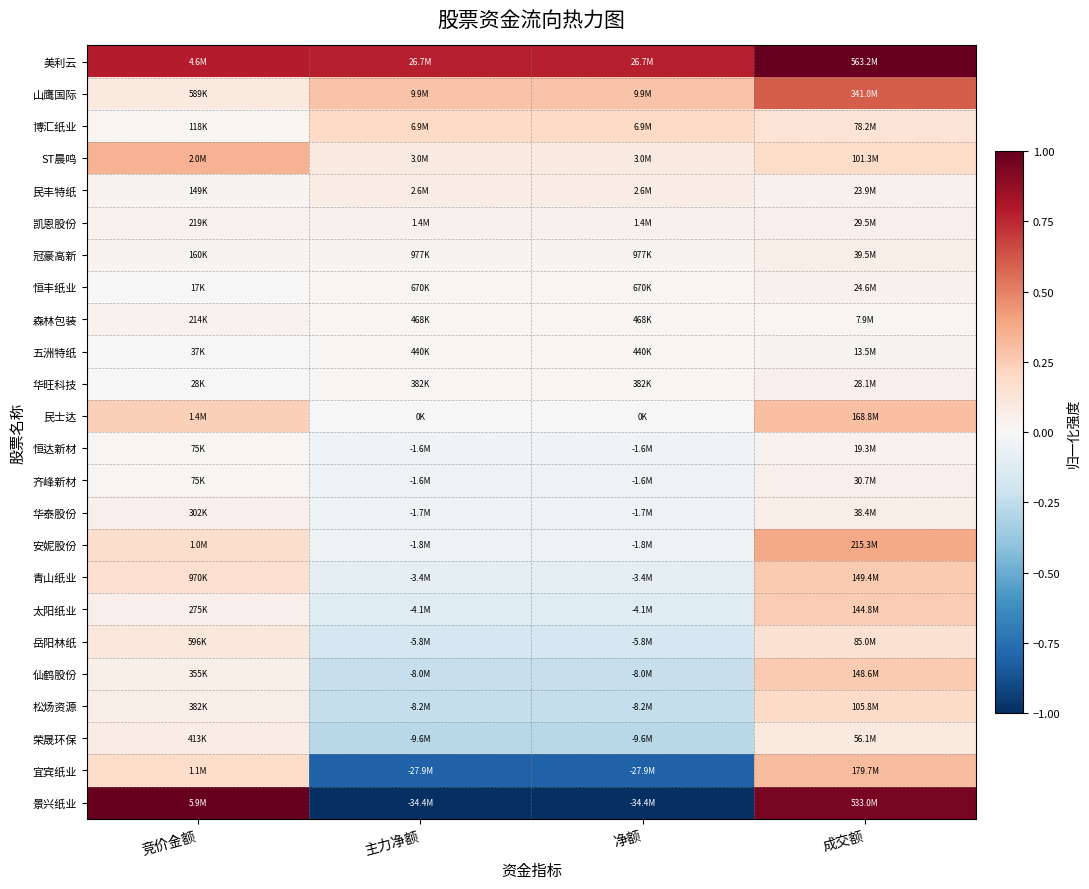

Reading right to left, extract all data points from this chart.

美利云: 成交额=1.0	净额=0.8	主力净额=0.8	竞价金额=0.8
山鹰国际: 成交额=0.6	净额=0.3	主力净额=0.3	竞价金额=0.1
博汇纸业: 成交额=0.1	净额=0.2	主力净额=0.2	竞价金额=0.0
ST晨鸣: 成交额=0.2	净额=0.1	主力净额=0.1	竞价金额=0.3
民丰特纸: 成交额=0.0	净额=0.1	主力净额=0.1	竞价金额=0.0
凯恩股份: 成交额=0.1	净额=0.0	主力净额=0.0	竞价金额=0.0
冠豪高新: 成交额=0.1	净额=0.0	主力净额=0.0	竞价金额=0.0
恒丰纸业: 成交额=0.0	净额=0.0	主力净额=0.0	竞价金额=0.0
森林包装: 成交额=0.0	净额=0.0	主力净额=0.0	竞价金额=0.0
五洲特纸: 成交额=0.0	净额=0.0	主力净额=0.0	竞价金额=0.0
华旺科技: 成交额=0.0	净额=0.0	主力净额=0.0	竞价金额=0.0
民士达: 成交额=0.3	净额=0.0	主力净额=0.0	竞价金额=0.2
恒达新材: 成交额=0.0	净额=-0.0	主力净额=-0.0	竞价金额=0.0
齐峰新材: 成交额=0.1	净额=-0.0	主力净额=-0.0	竞价金额=0.0
华泰股份: 成交额=0.1	净额=-0.0	主力净额=-0.0	竞价金额=0.1
安妮股份: 成交额=0.4	净额=-0.1	主力净额=-0.1	竞价金额=0.2
青山纸业: 成交额=0.3	净额=-0.1	主力净额=-0.1	竞价金额=0.2
太阳纸业: 成交额=0.3	净额=-0.1	主力净额=-0.1	竞价金额=0.0
岳阳林纸: 成交额=0.2	净额=-0.2	主力净额=-0.2	竞价金额=0.1
仙鹤股份: 成交额=0.3	净额=-0.2	主力净额=-0.2	竞价金额=0.1
松炀资源: 成交额=0.2	净额=-0.2	主力净额=-0.2	竞价金额=0.1
荣晟环保: 成交额=0.1	净额=-0.3	主力净额=-0.3	竞价金额=0.1
宜宾纸业: 成交额=0.3	净额=-0.8	主力净额=-0.8	竞价金额=0.2
景兴纸业: 成交额=0.9	净额=-1.0	主力净额=-1.0	竞价金额=1.0